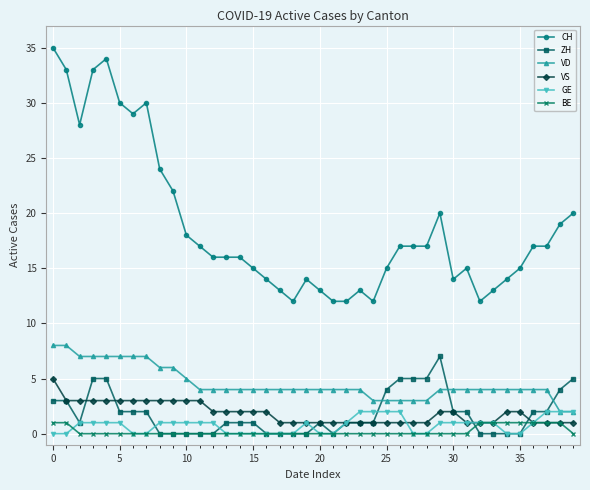

How many distinct data groups are displayed?

6